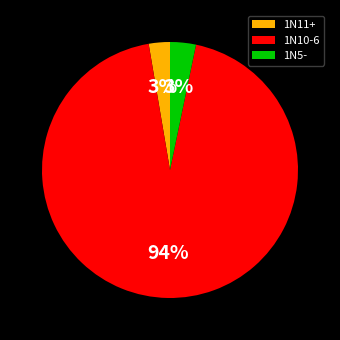

Combined, do 1N5- and 1N11+ account for over 50%?

No